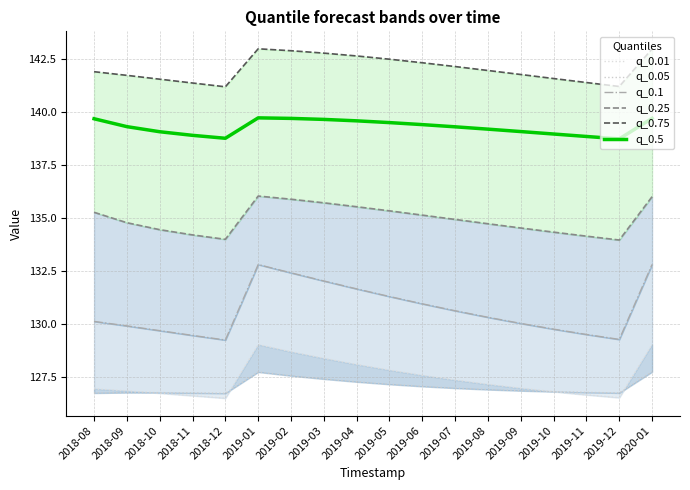

Between 2019-03 and 2018-12, which is larger?

2019-03